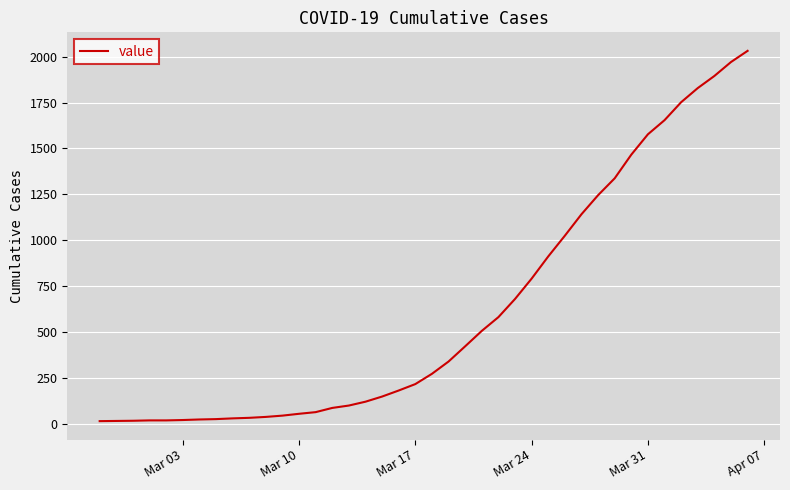

How many lines are shown in the chart?

1